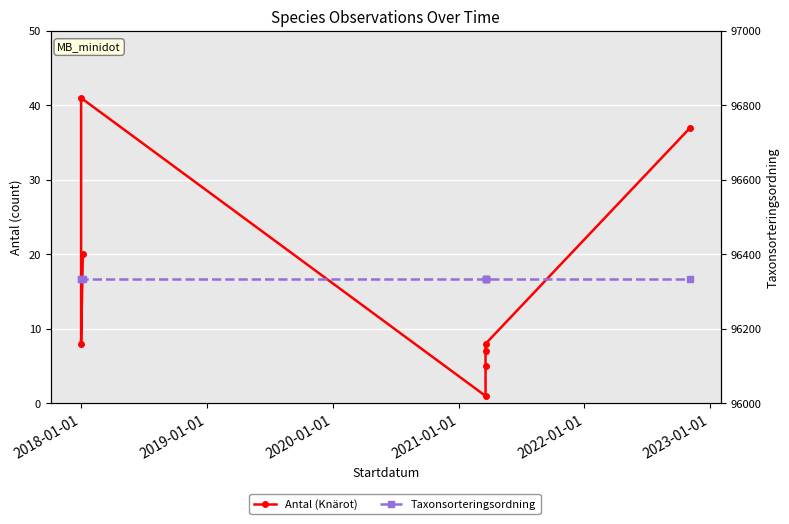

What are all the series names shown in the legend?

Antal (Knärot), Taxonsorteringsordning